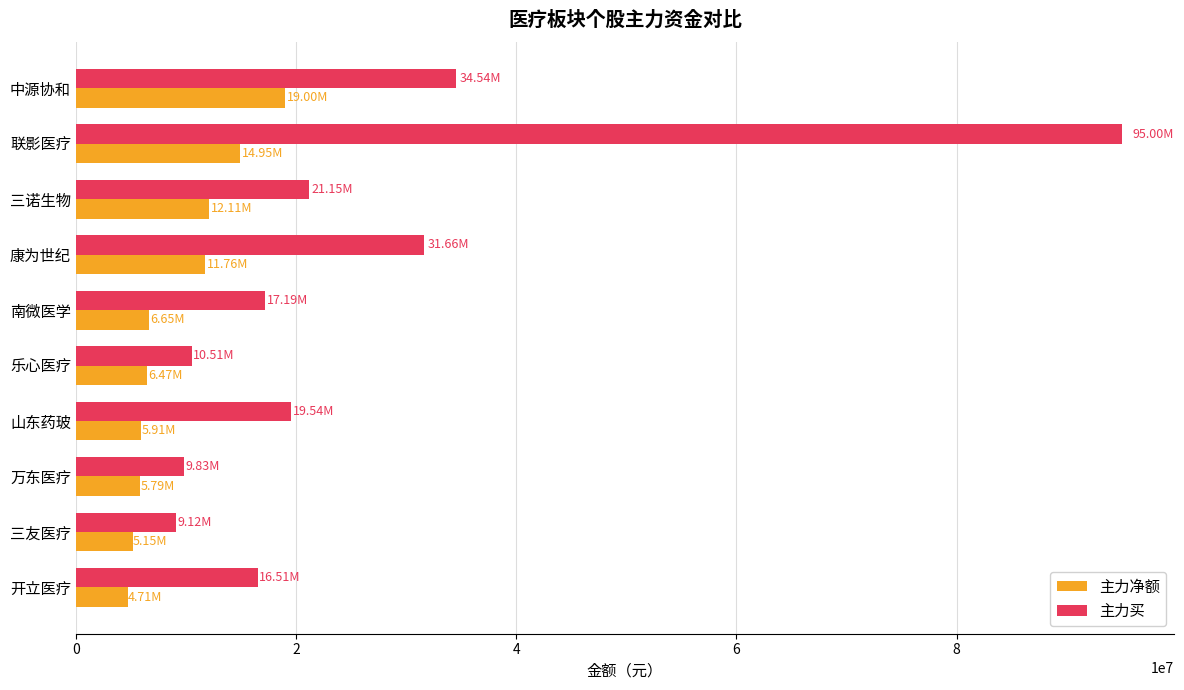

Which series has the widest spread of values?

主力买